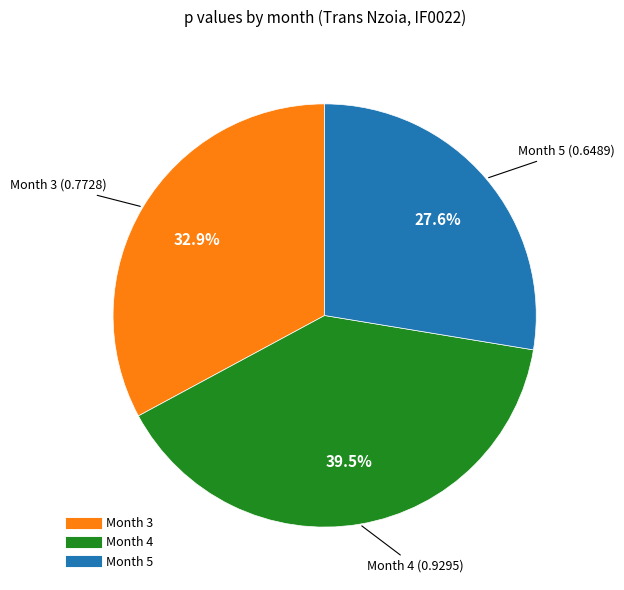

To the nearest percent, what portion does Month 5 represent?

28%